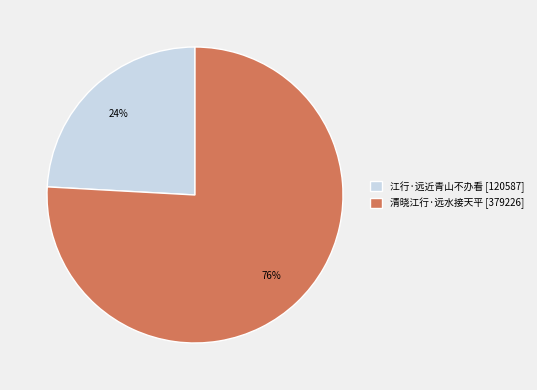

Rank the categories by value from highest to lowest.

清晓江行·远水接天平, 江行·远近青山不办看